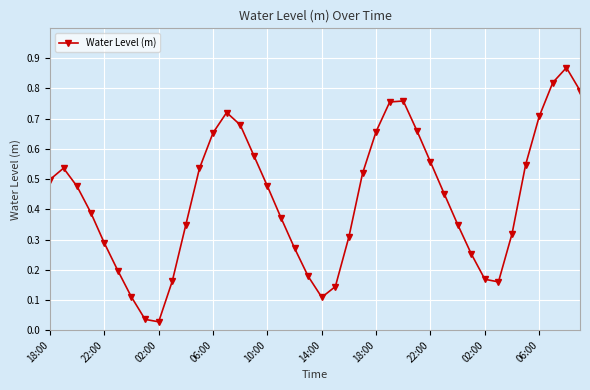

How many interior local peaks (higher than both neighbors) does the data have?

4